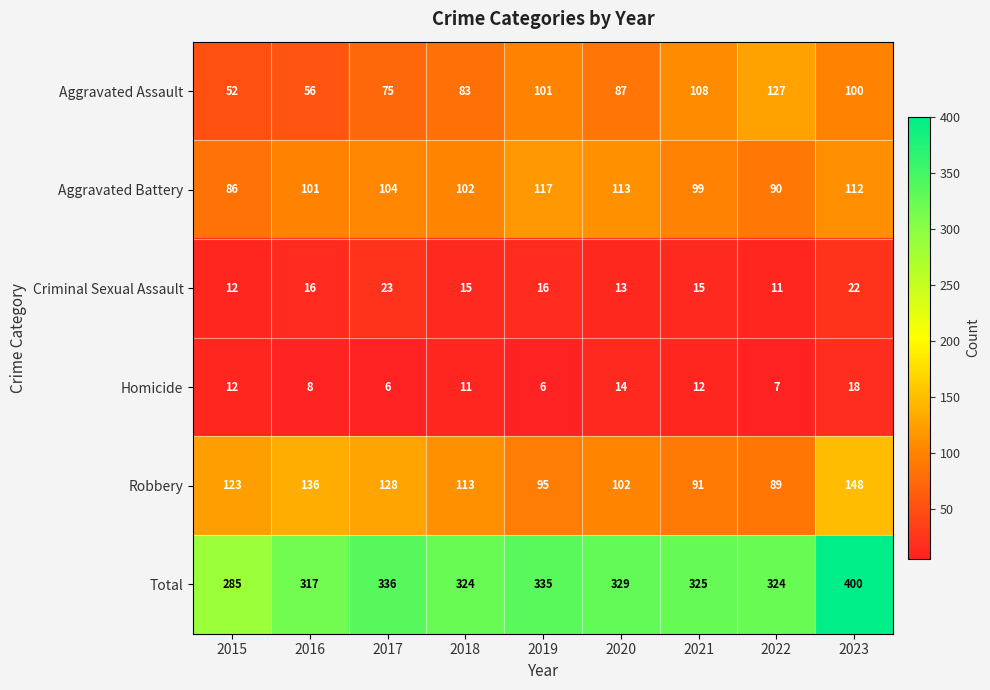

What is the maximum value shown in the chart?

400